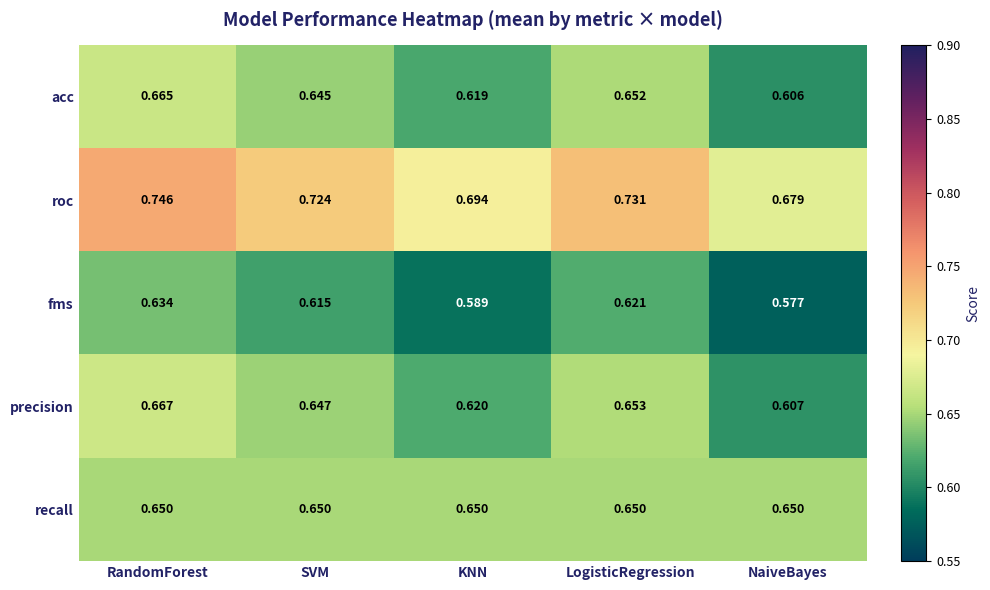

Which series has the largest range (max minus min)?

roc